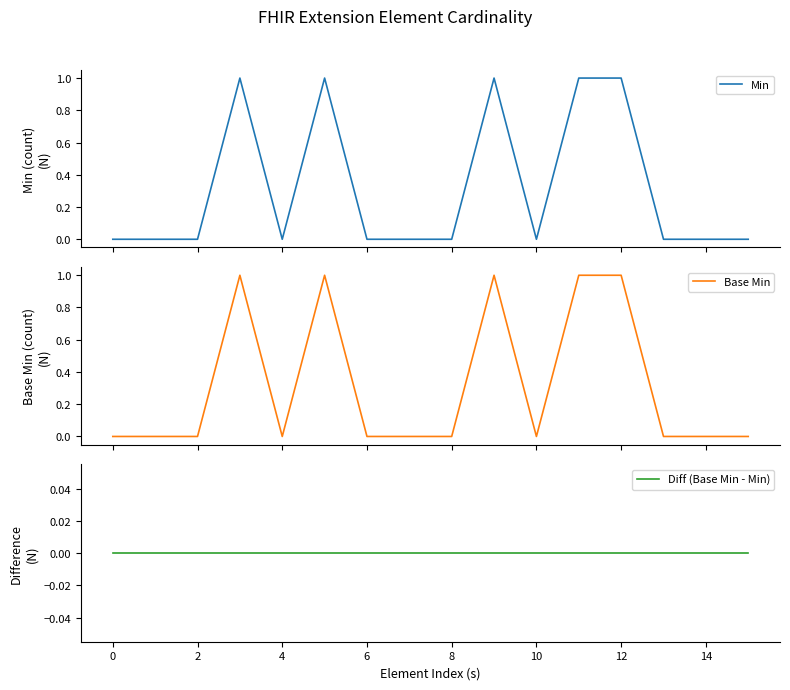

Does the chart display data point markers on the line(s)?

No